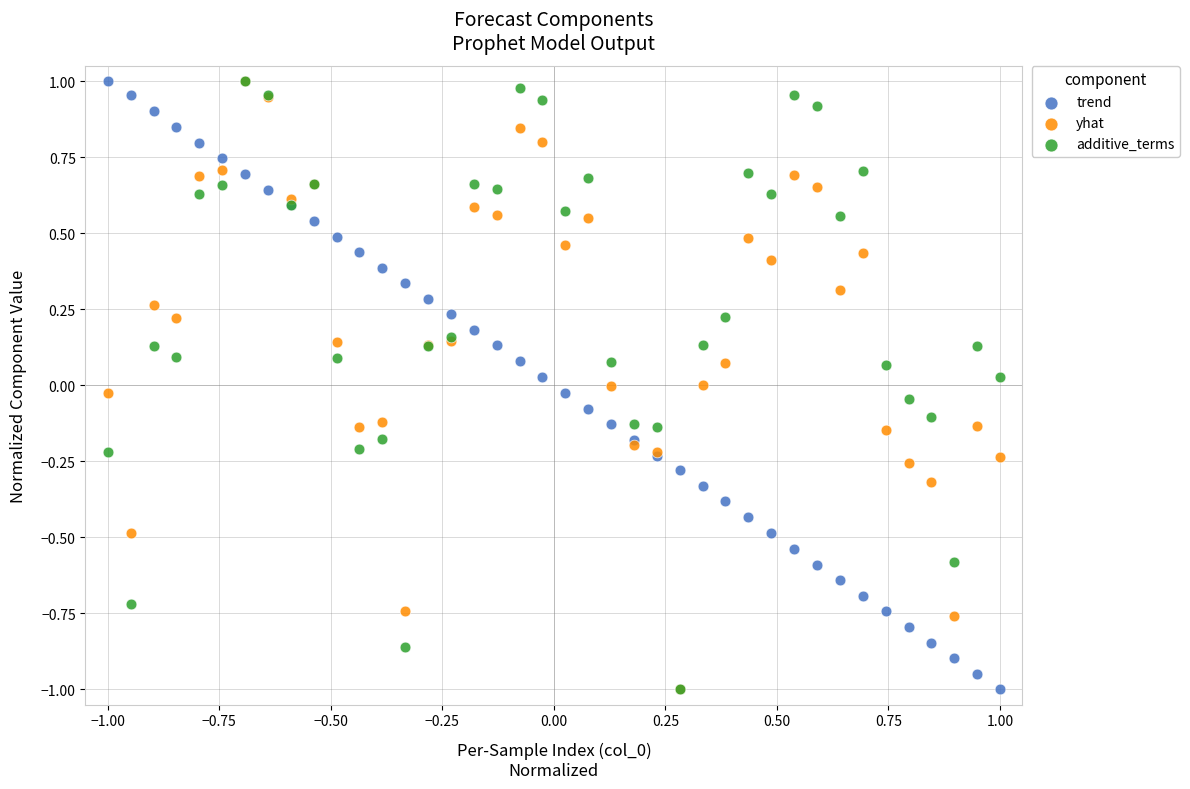

What are all the series names shown in the legend?

trend, yhat, additive_terms